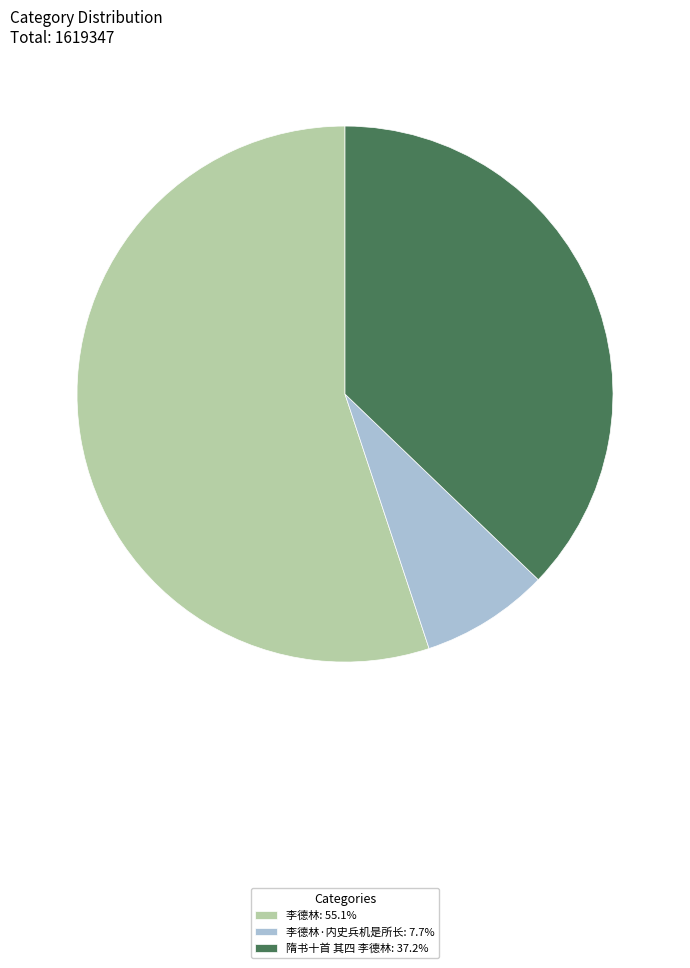

Approximately how many times larger is the value at 隋书十首 其四 李德林: 37.2% compared to 李德林: 55.1%?

0.7